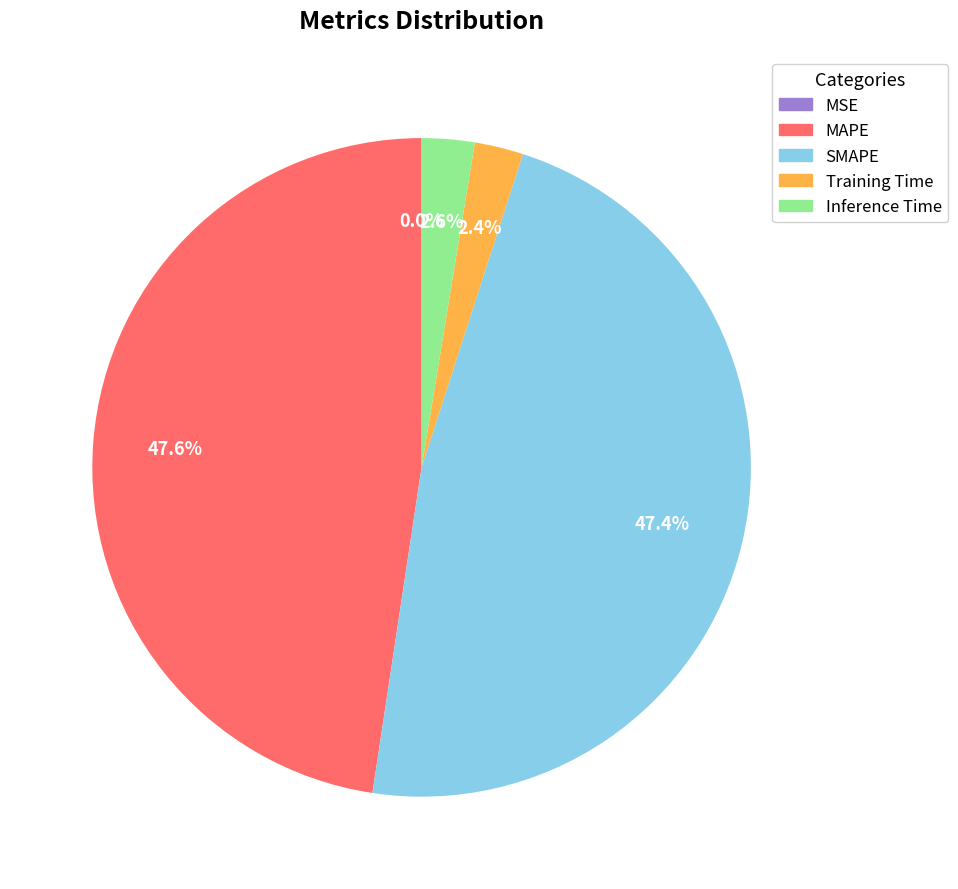

What is the total percentage of Training Time and MAPE?

50.0%